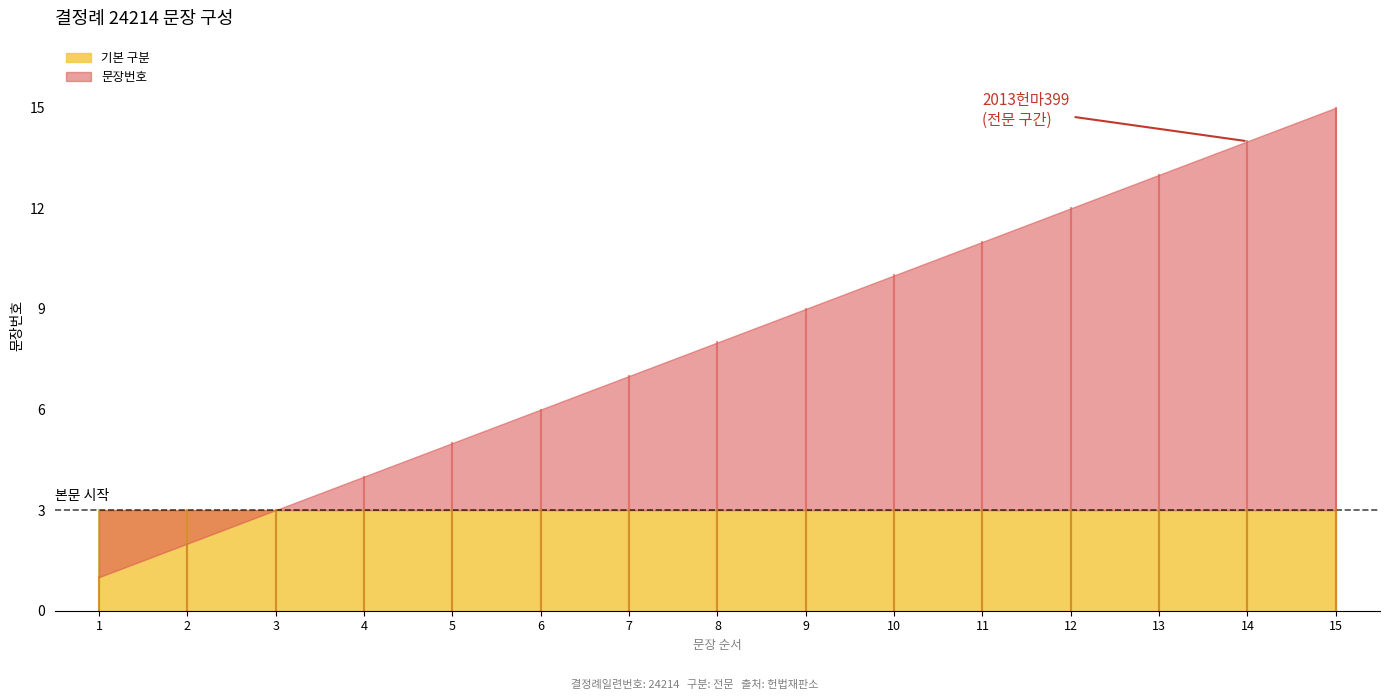

List the labels in order of value, smallest first.

1, 2, 3, 4, 5, 6, 7, 8, 9, 10, 11, 12, 13, 14, 15